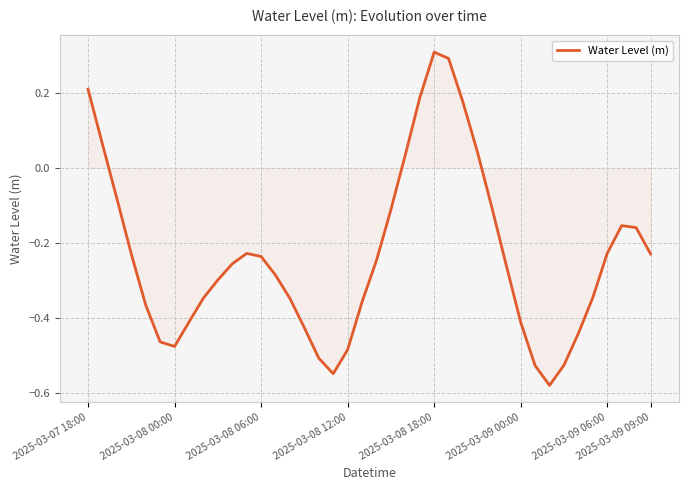

Does the chart display data point markers on the line(s)?

No